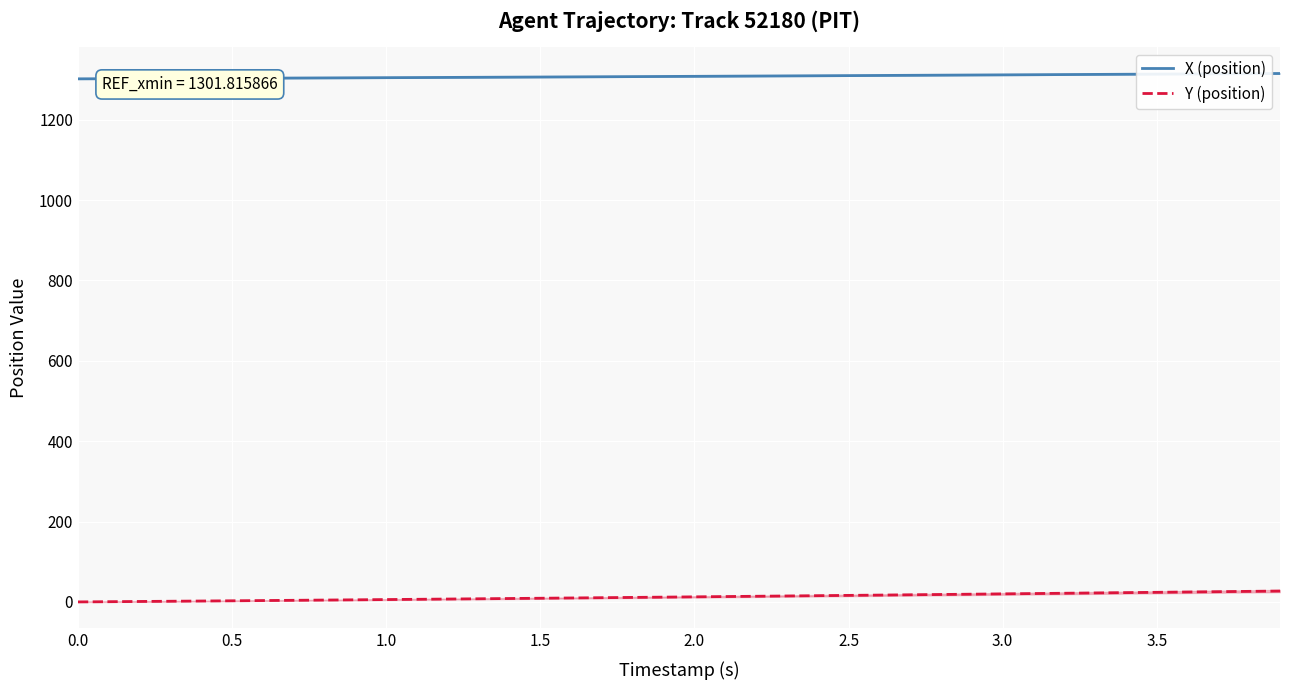

How many lines are shown in the chart?

2